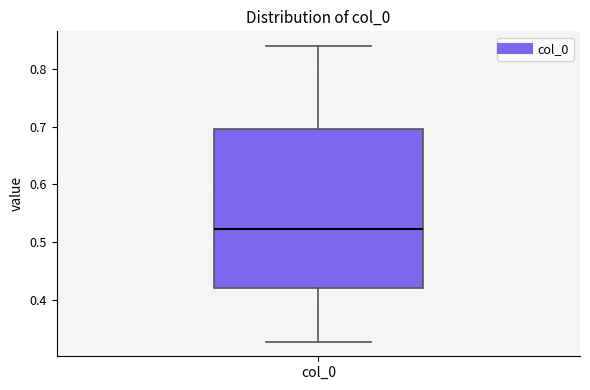

Read this box plot against the y-axis: the position of the median line, the range covered by the box, and the ends of both whiskers. The values are not printed on the chart, so give them approximately, as read against the axis.

median 0.52, box 0.42 to 0.70, whiskers 0.33 to 0.84